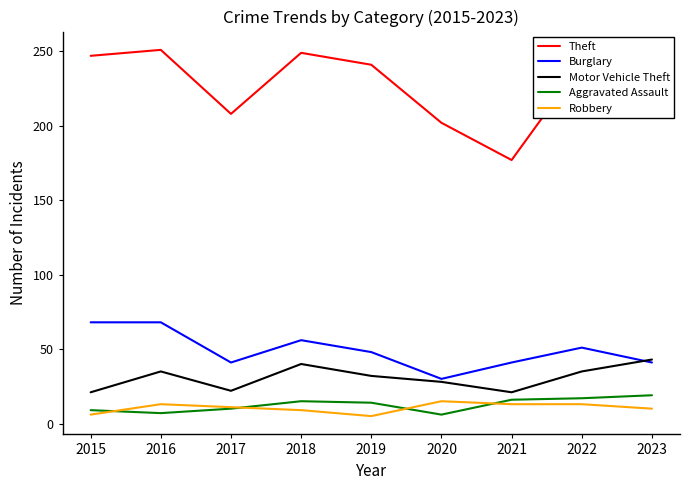

The value of Motor Vehicle Theft at 2023 is 70. True or false?

False